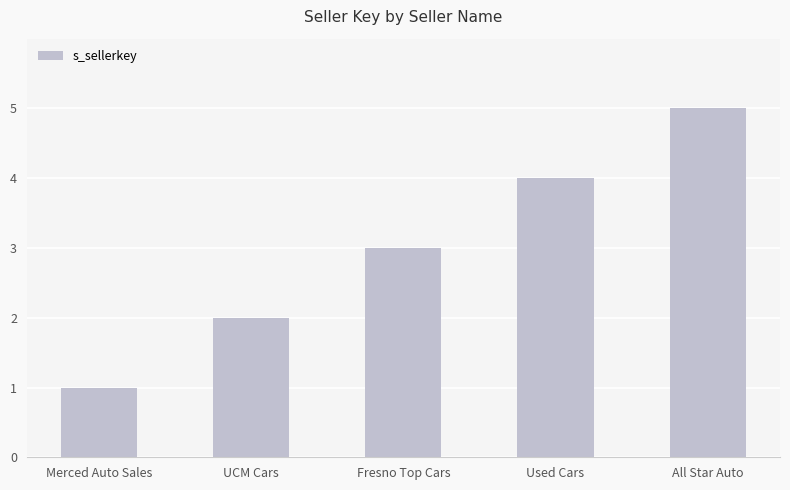

List the labels in order of value, smallest first.

Merced Auto Sales, UCM Cars, Fresno Top Cars, Used Cars, All Star Auto